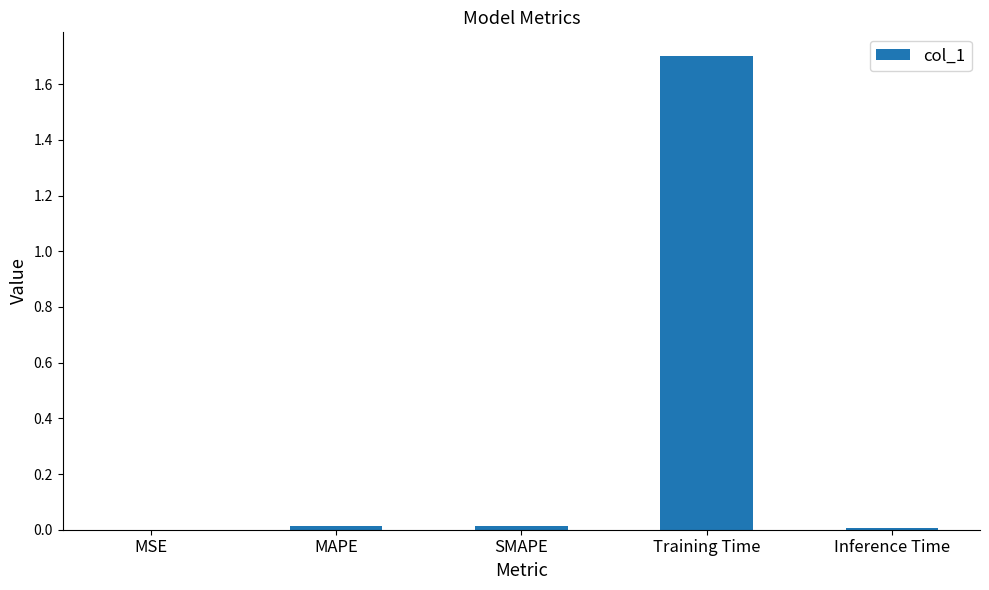

At which category does the chart reach its peak across all series?

Training Time